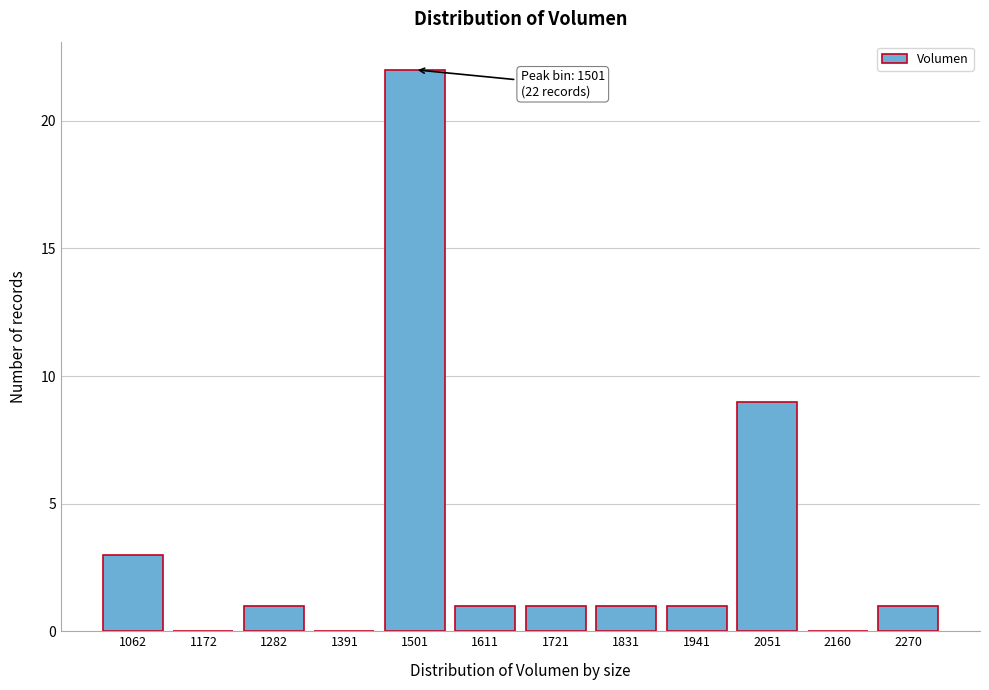

Reading left to right, transcribe all the data shown in this chart.

1062=3	1172=0	1282=1	1391=0	1501=22	1611=1	1721=1	1831=1	1941=1	2051=9	2160=0	2270=1